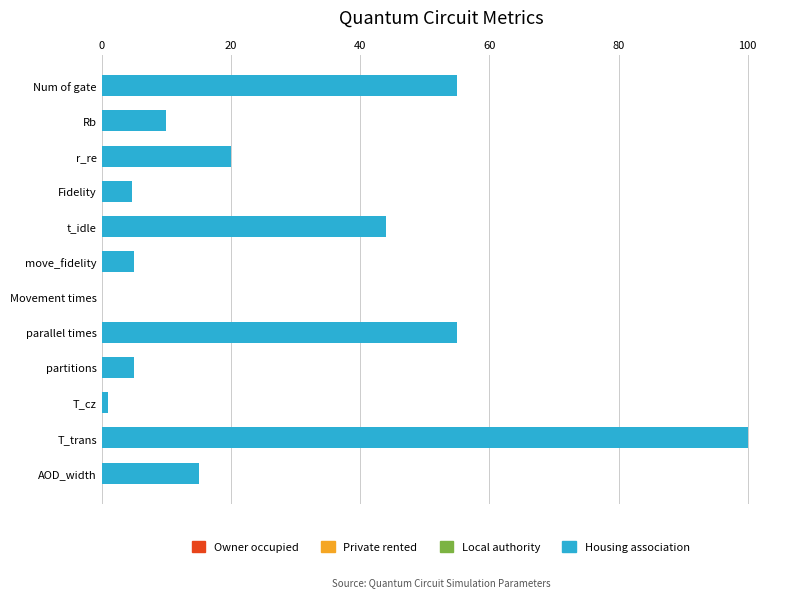

Between T_cz and Num of gate, which is larger?

Num of gate